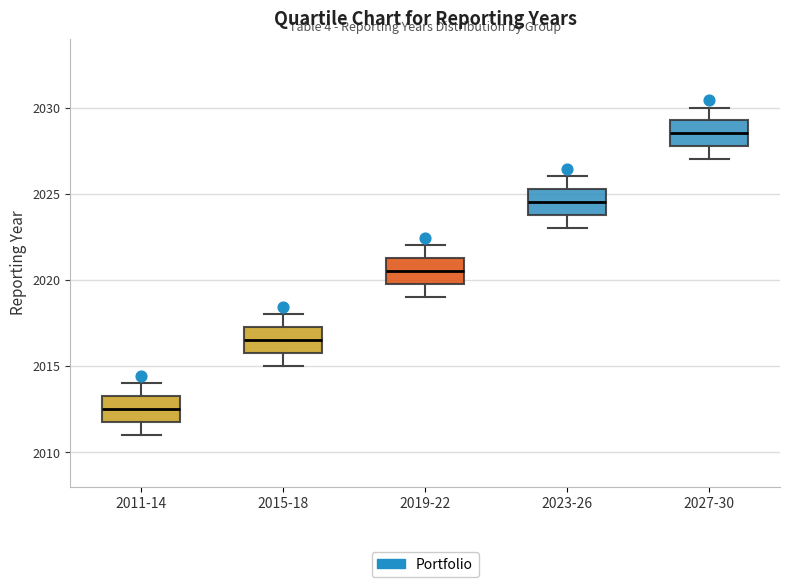

Reading left to right, transcribe this box plot: for each box, give where its median line is, the range the box spans, and where its two whiskers end, as read against the y-axis. The values are not printed on the chart, so give them approximately, as read against the axis.

2011-14: median 2012.5, box 2012.0 to 2013.5, whiskers 2011.0 to 2014.0
2015-18: median 2016.5, box 2016.0 to 2017.5, whiskers 2015.0 to 2018.0
2019-22: median 2020.5, box 2020.0 to 2021.5, whiskers 2019.0 to 2022.0
2023-26: median 2024.5, box 2024.0 to 2025.5, whiskers 2023.0 to 2026.0
2027-30: median 2028.5, box 2028.0 to 2029.5, whiskers 2027.0 to 2030.0